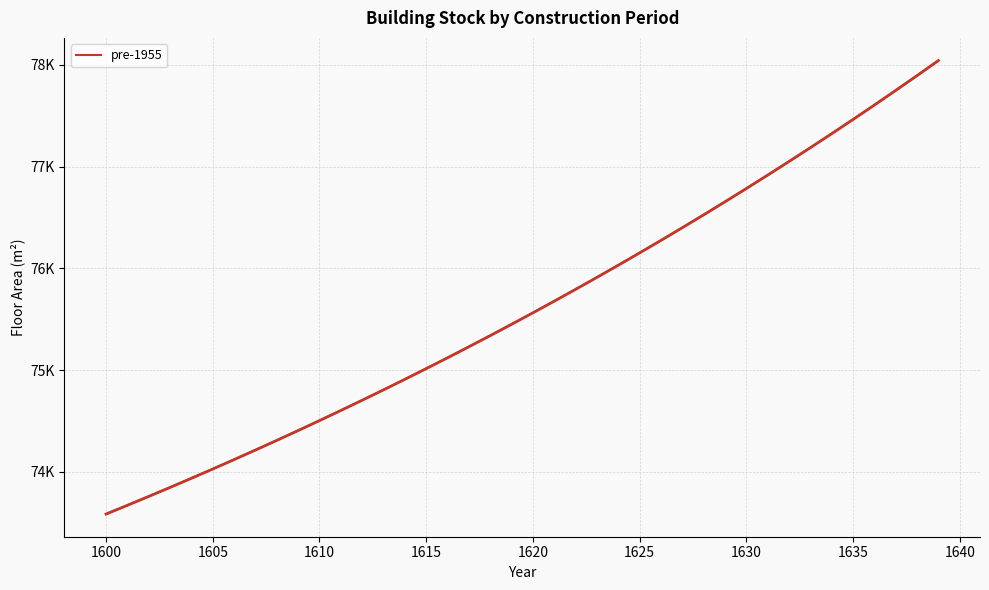

Is it true that the value at 1630 is 111658.1?

False